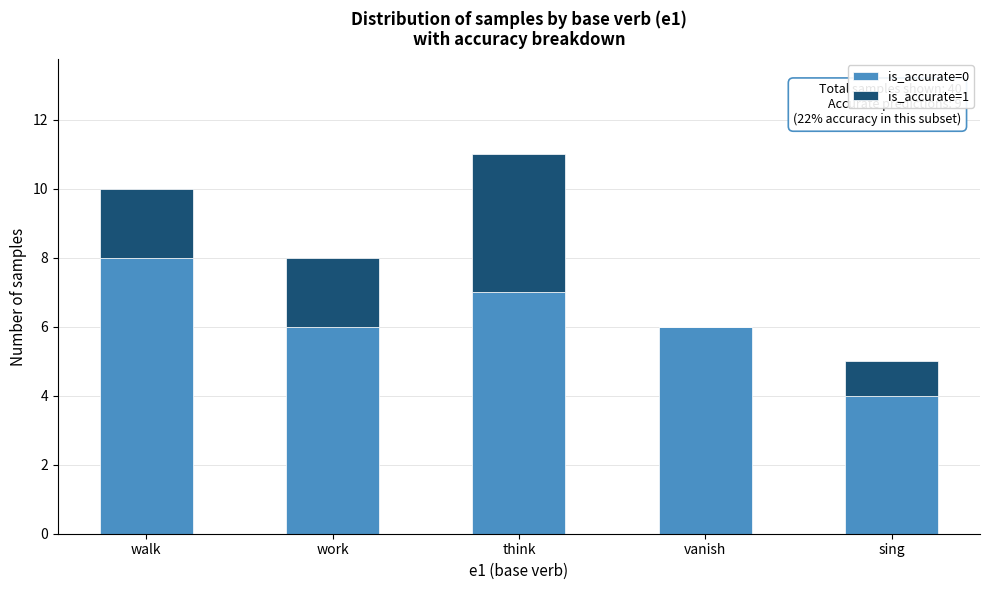

Reading left to right, transcribe the values for is_accurate=0.

walk=8	work=6	think=7	vanish=6	sing=4